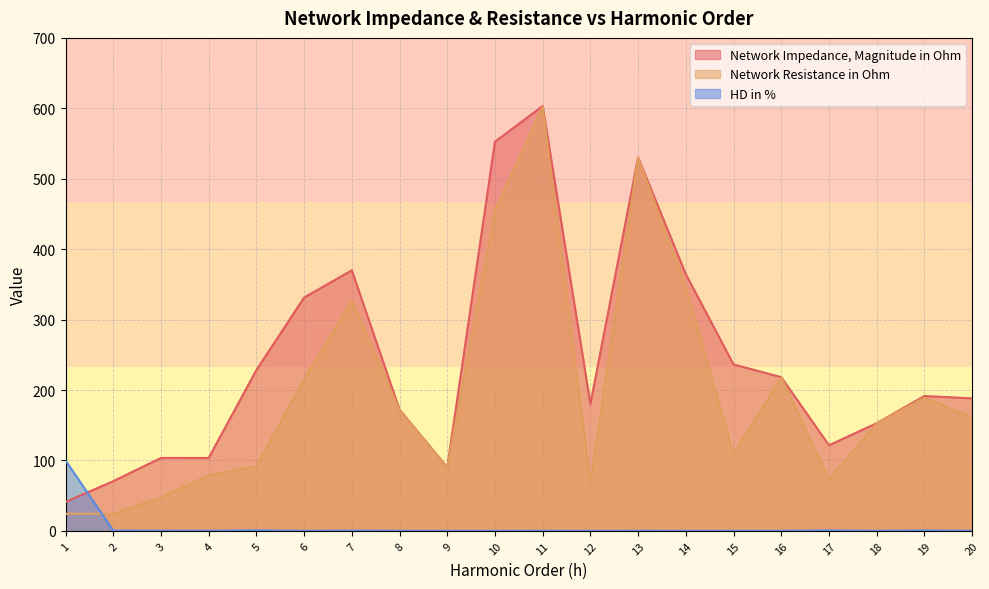

In Network Impedance, Magnitude in Ohm, how many points are lower than both neighbors (excluding endpoints)?

4